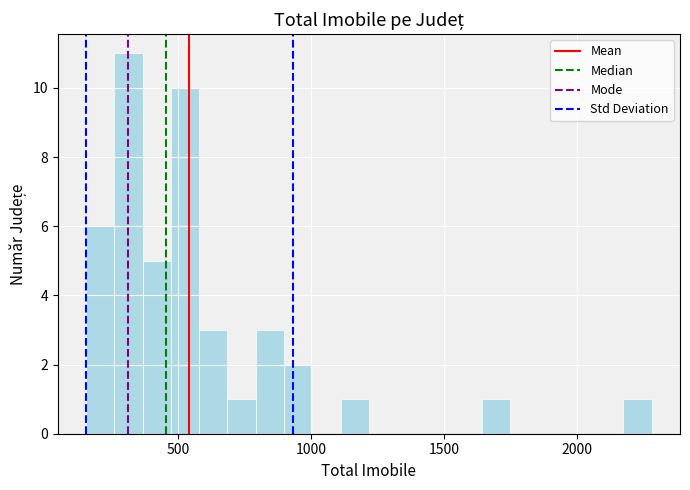

Around what value on the x-axis is the tallest bar? Give the approximate position of its centre, as read against the axis.

300